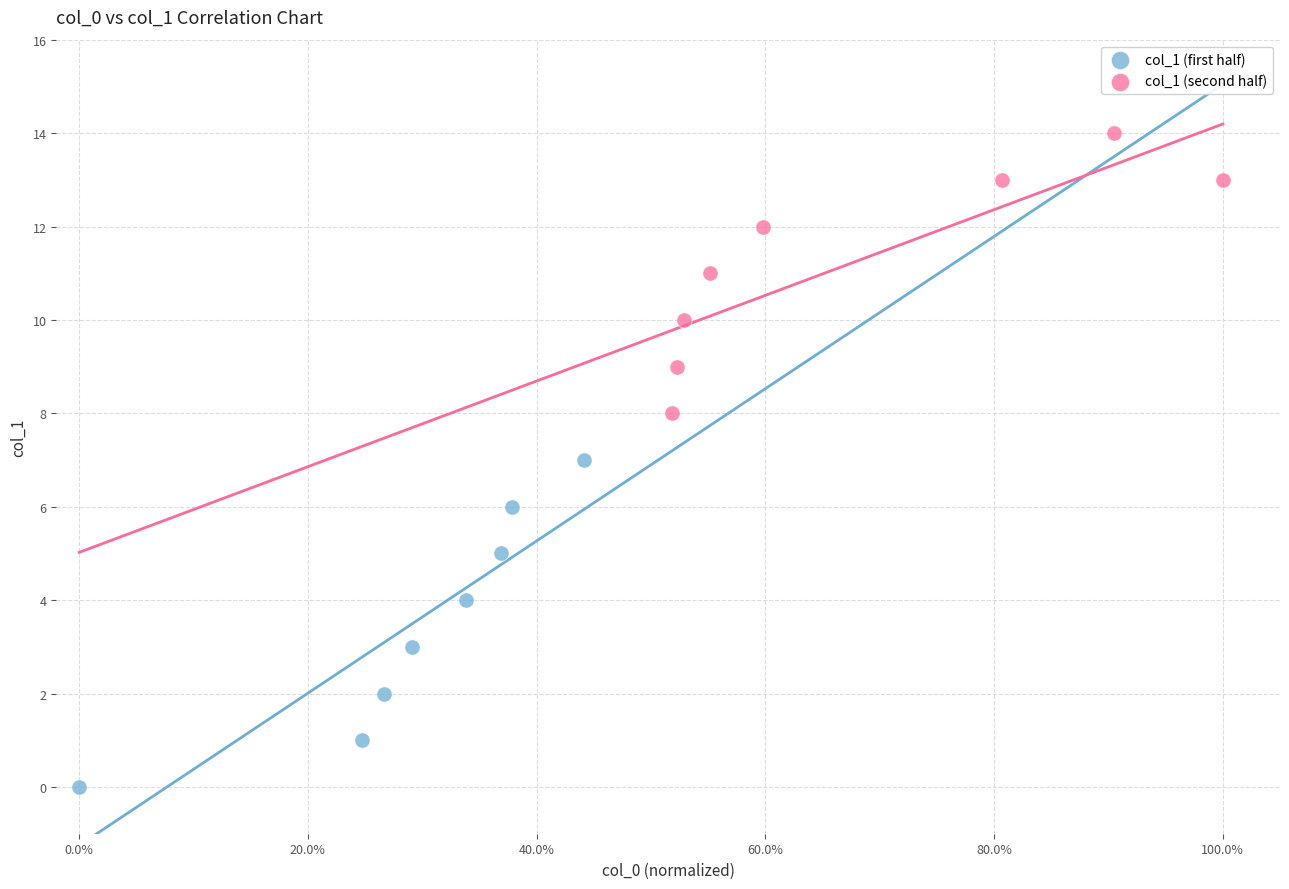

Which series reaches the maximum Y coordinate?

col_1 (second half)